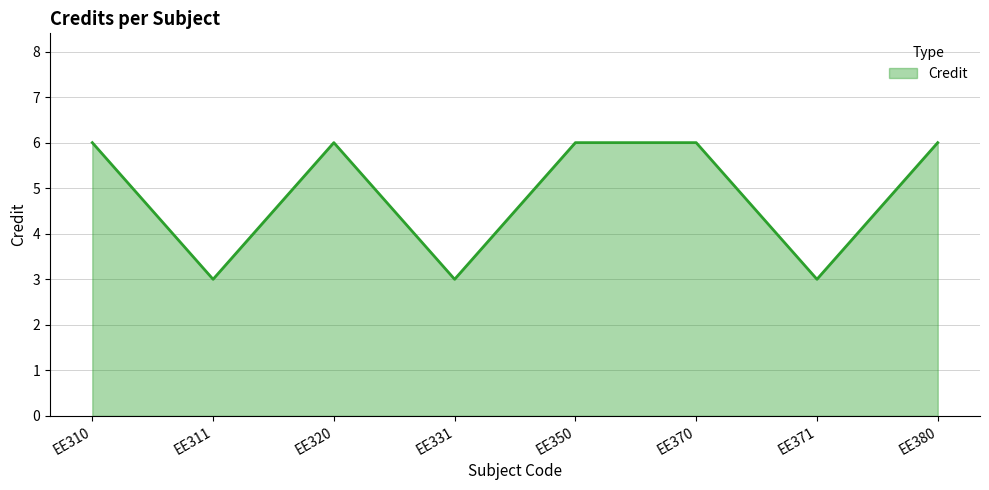

Reading left to right, what are all the values shown in this chart?

6	3	6	3	6	6	3	6